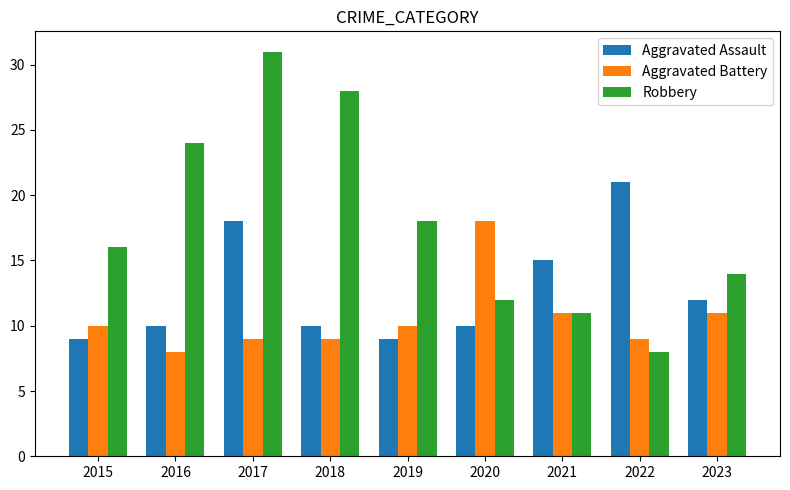

True or false: Aggravated Battery has a value of 10 at 2015.

True